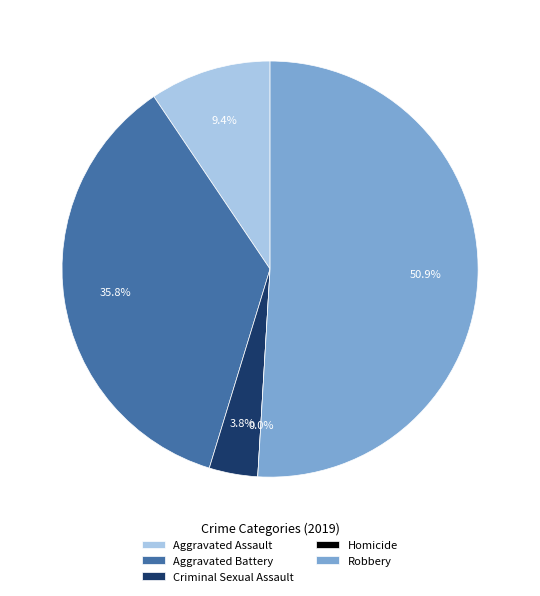

What is the smallest slice in the pie chart?

Homicide